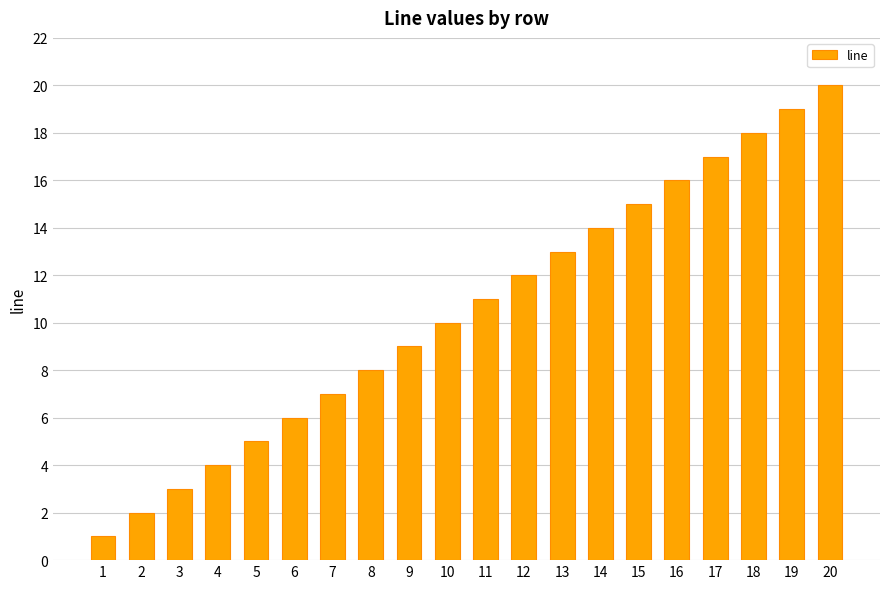

List the labels in order of value, smallest first.

1, 2, 3, 4, 5, 6, 7, 8, 9, 10, 11, 12, 13, 14, 15, 16, 17, 18, 19, 20